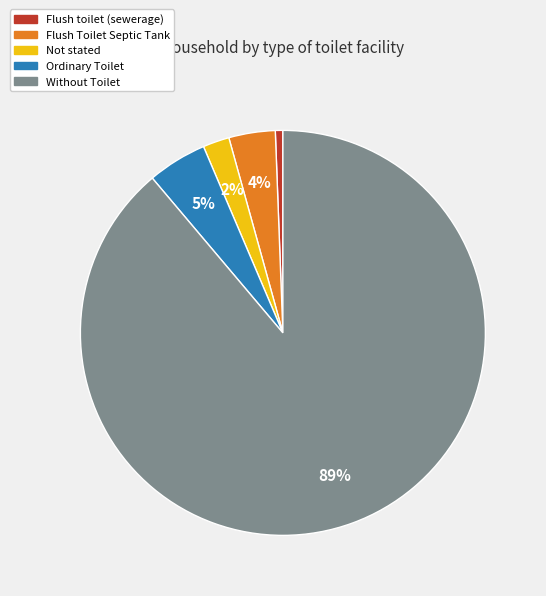

To the nearest percent, what portion does Not stated represent?

2%